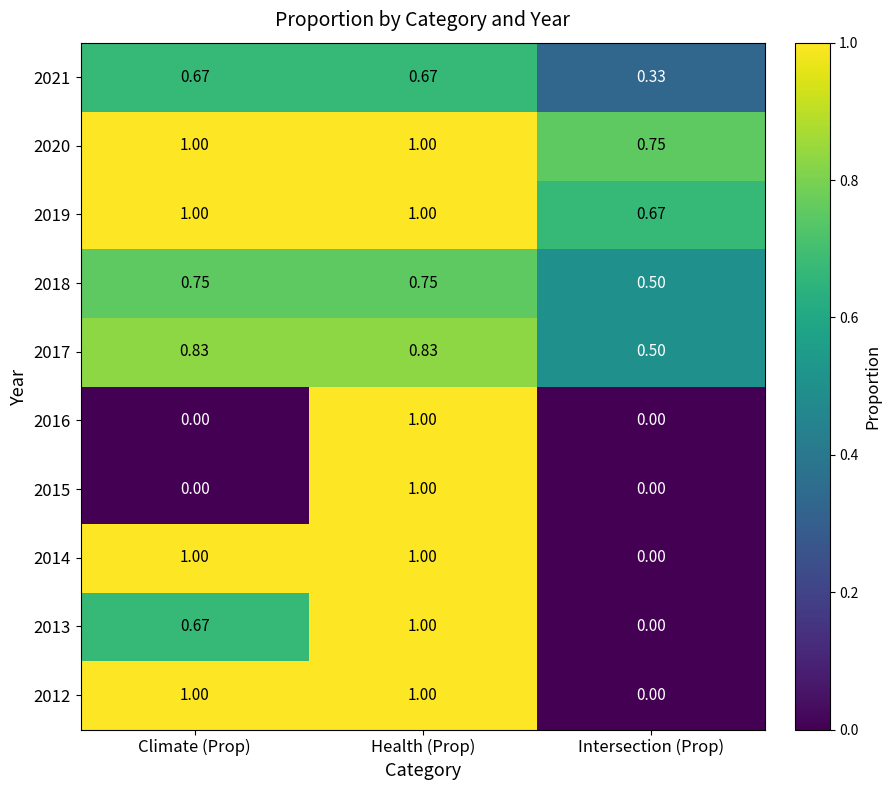

List the labels in order of 2013 value, smallest first.

Intersection (Prop), Climate (Prop), Health (Prop)